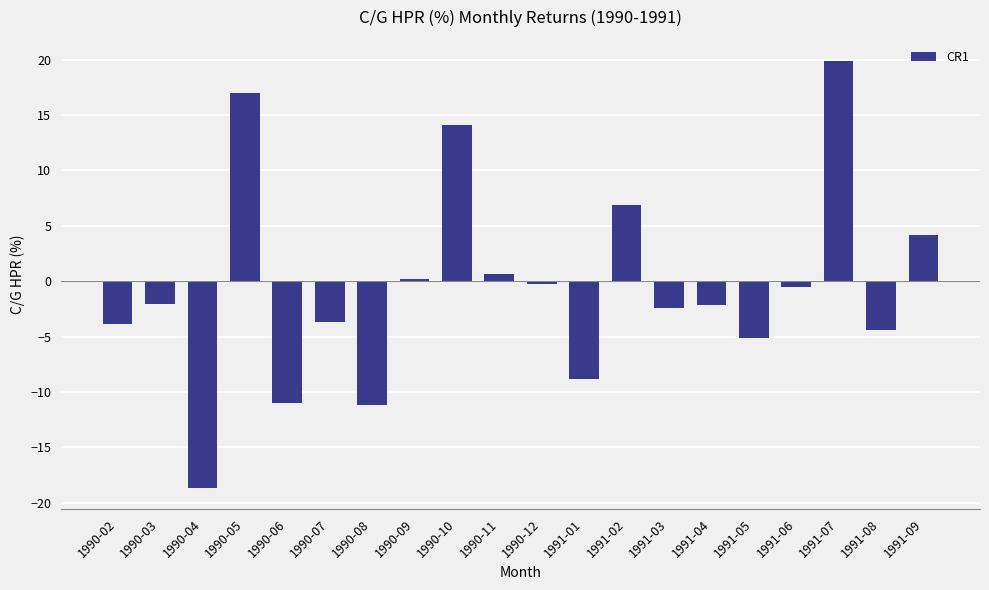

How many values are below -2?

11